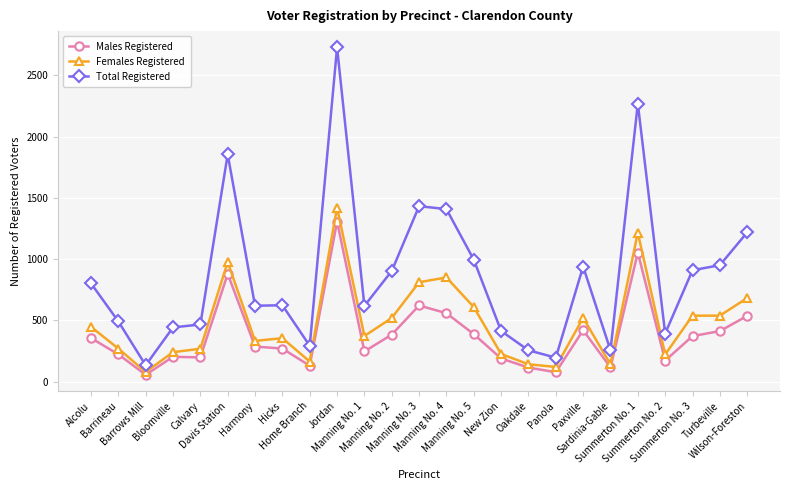

What position from the right is Davis Station?

20